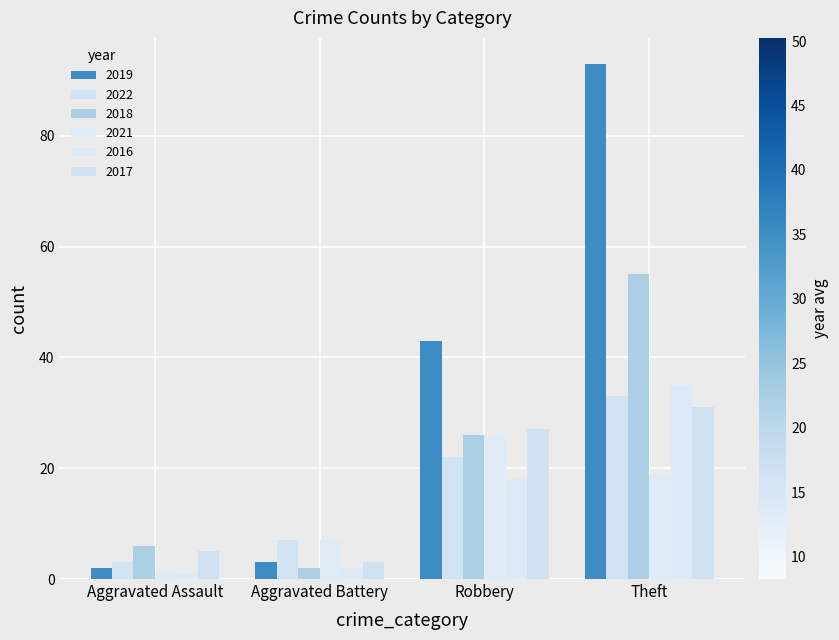

What is the greatest value displayed?

93